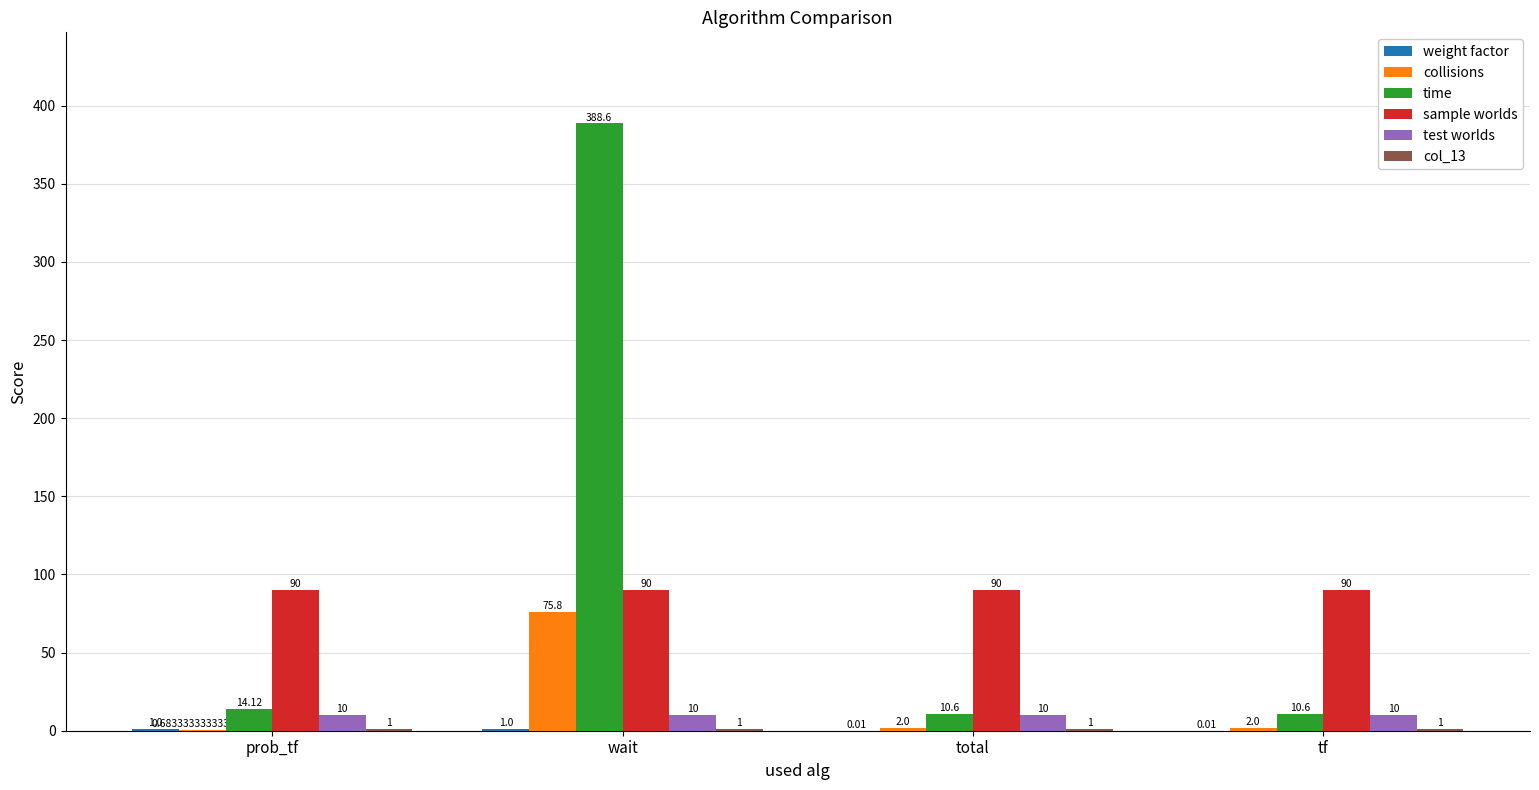

At which label does time first exceed 14?

prob_tf